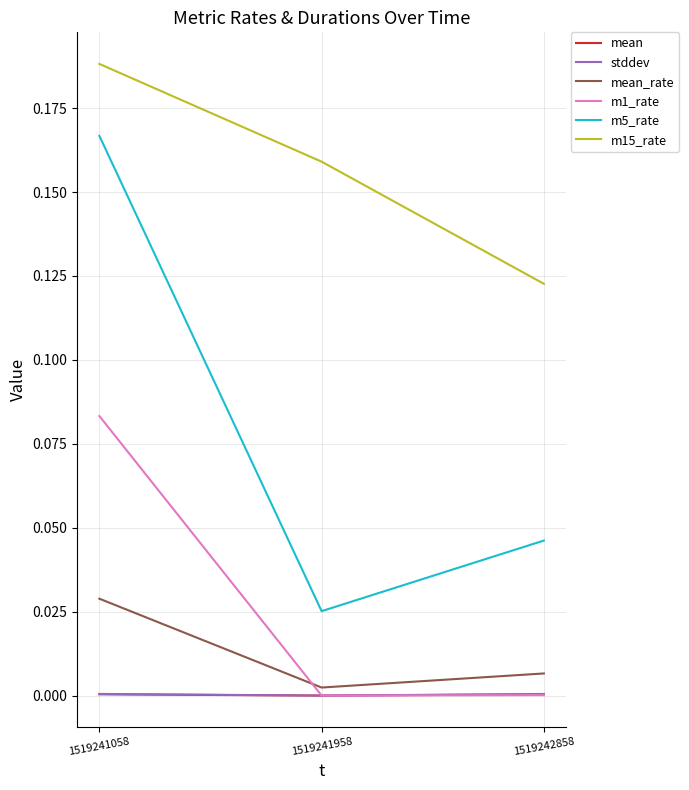

Is it true that stddev equals 0.0 at 1519241058?

True